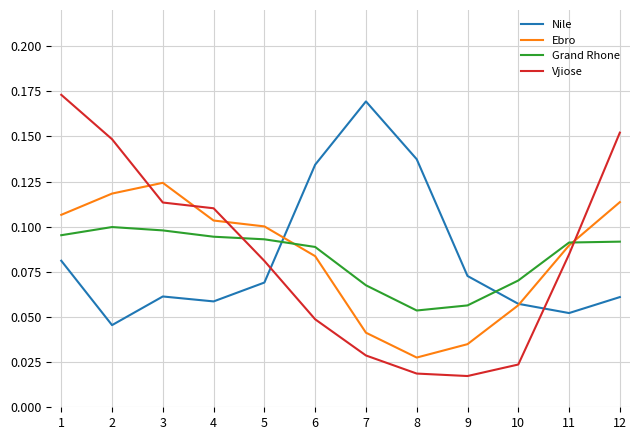

Which series changed the most between 2 and 9?

Vjiose